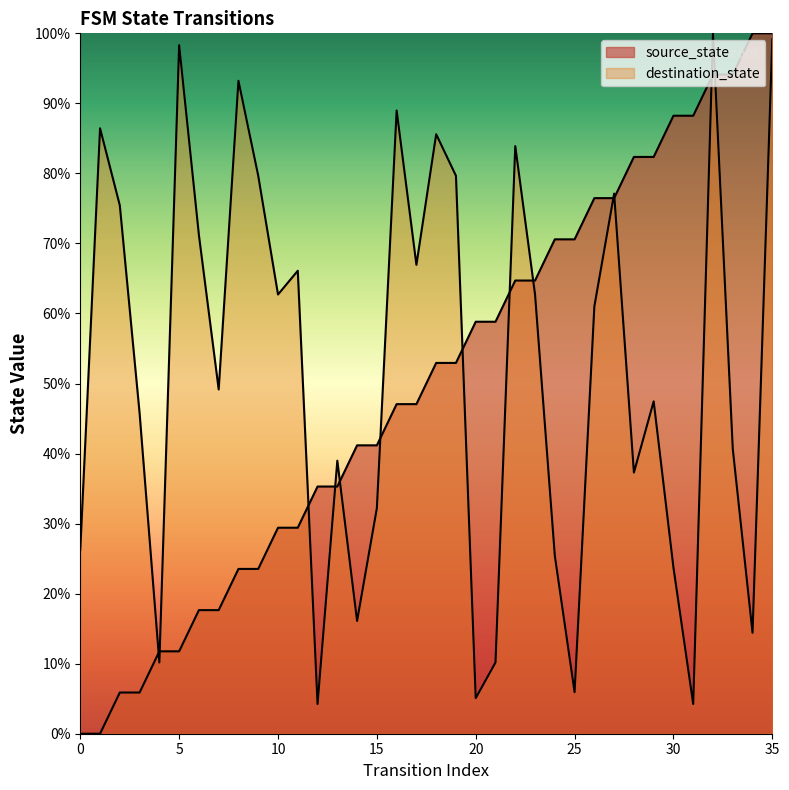

Reading left to right, what are all the values shown in this chart?

source_state: 0.0	0.0	5.9	5.9	11.8	11.8	17.6	17.6	23.5	23.5	29.4	29.4	35.3	35.3	41.2	41.2	47.1	47.1	52.9	52.9	58.8	58.8	64.7	64.7	70.6	70.6	76.5	76.5	82.4	82.4	88.2	88.2	94.1	94.1	100.0	100.0
destination_state: 26.3	86.4	75.4	45.8	10.2	98.3	71.2	49.2	93.2	79.7	62.7	66.1	4.2	39.0	16.1	32.2	89.0	66.9	85.6	79.7	5.1	10.2	83.9	62.7	25.4	5.9	61.0	77.1	37.3	47.5	23.7	4.2	100.0	40.7	14.4	99.2